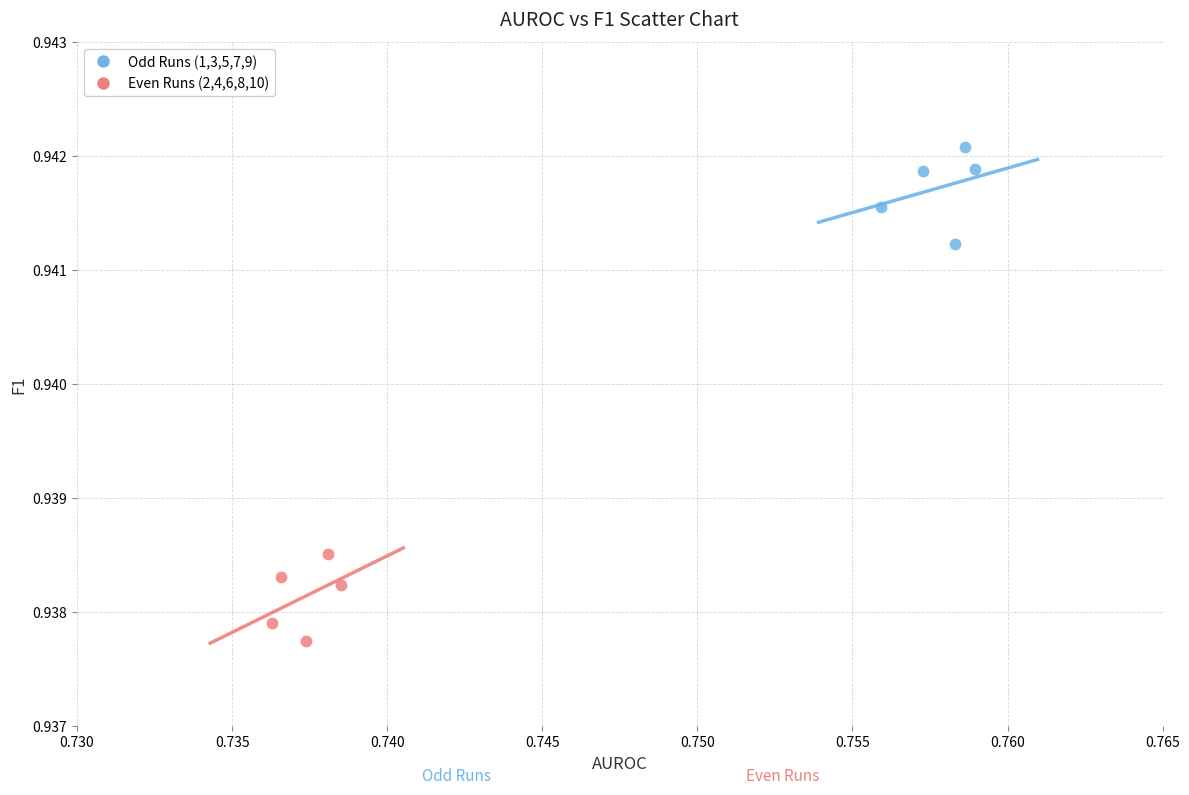

Which series reaches the minimum Y coordinate?

Even Runs (2,4,6,8,10)